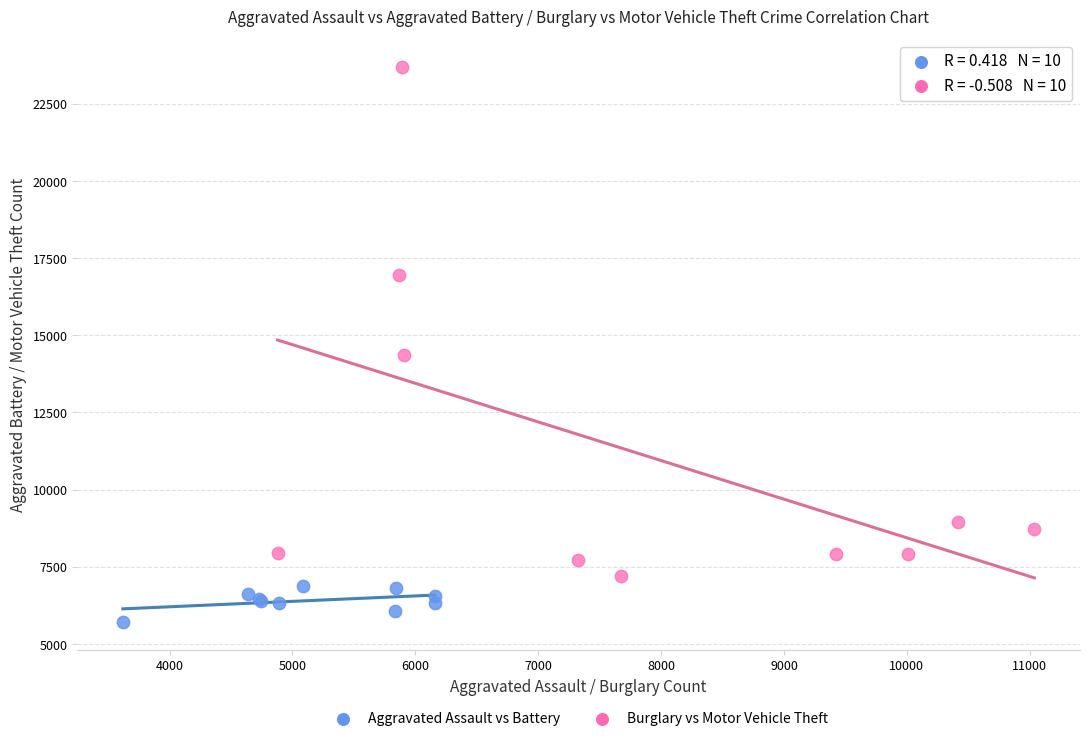

Which series reaches the minimum Y coordinate?

Aggravated Assault vs Battery